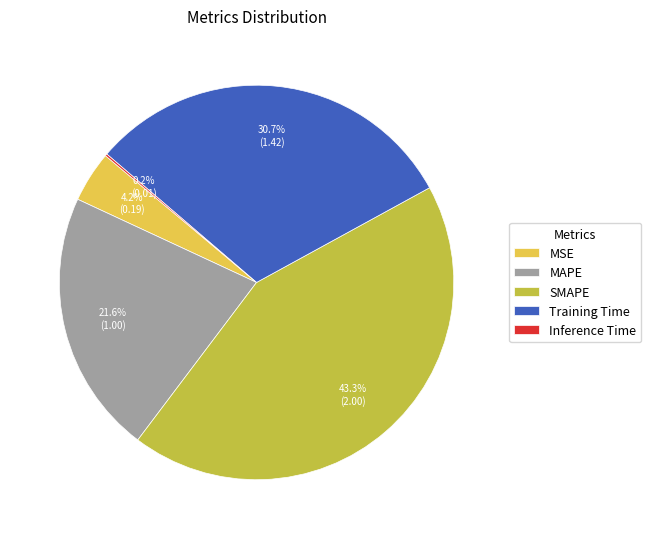

Which slice is the largest?

SMAPE